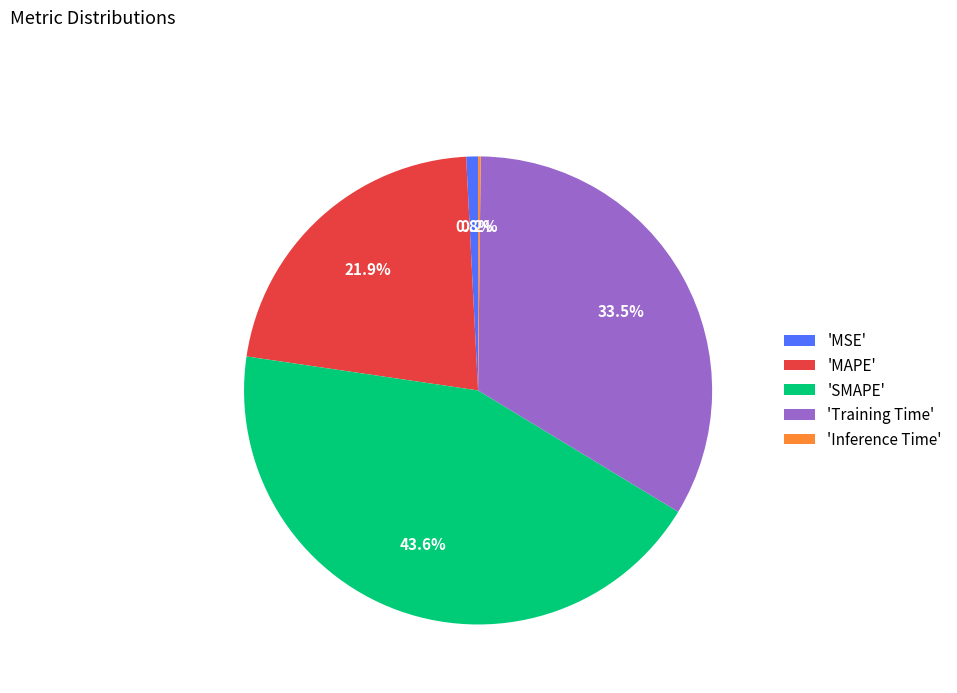

Which has a higher value, 'MAPE' or 'MSE'?

'MAPE'